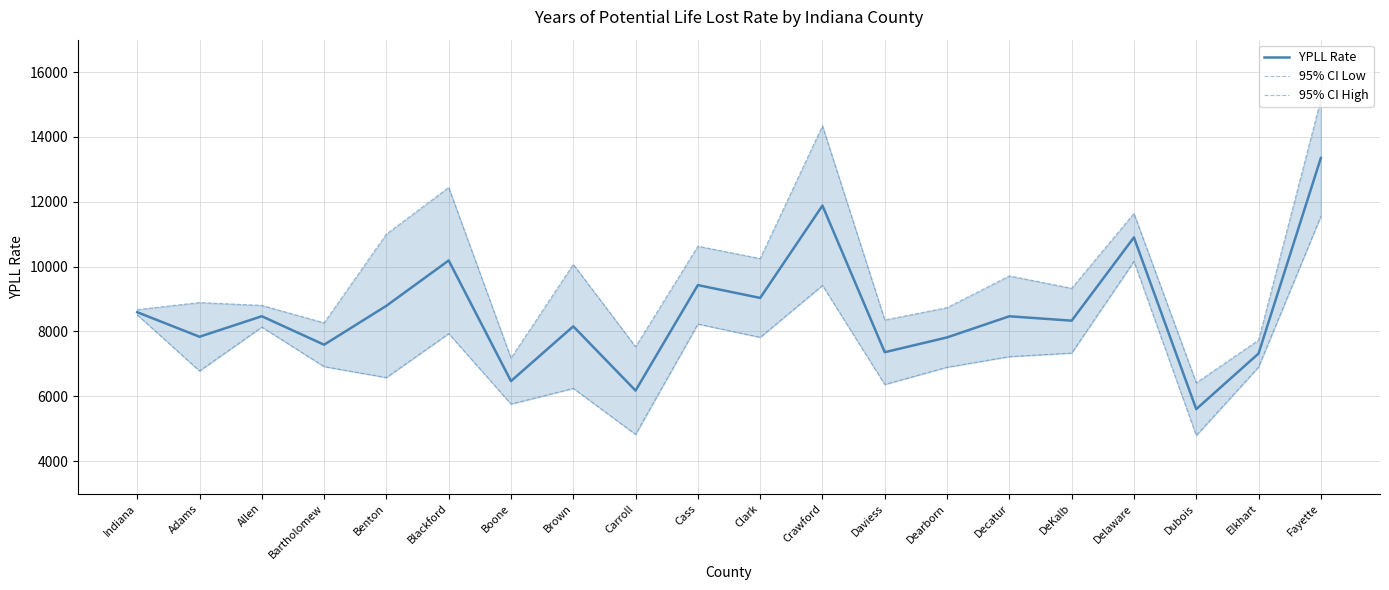

How many values in the 95% CI Low series are below 7225?

10